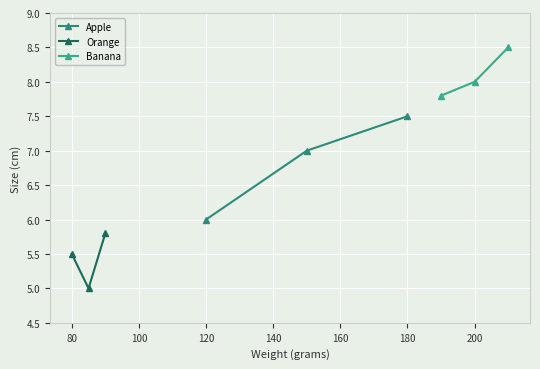

Which series has the largest total across all categories?

Banana